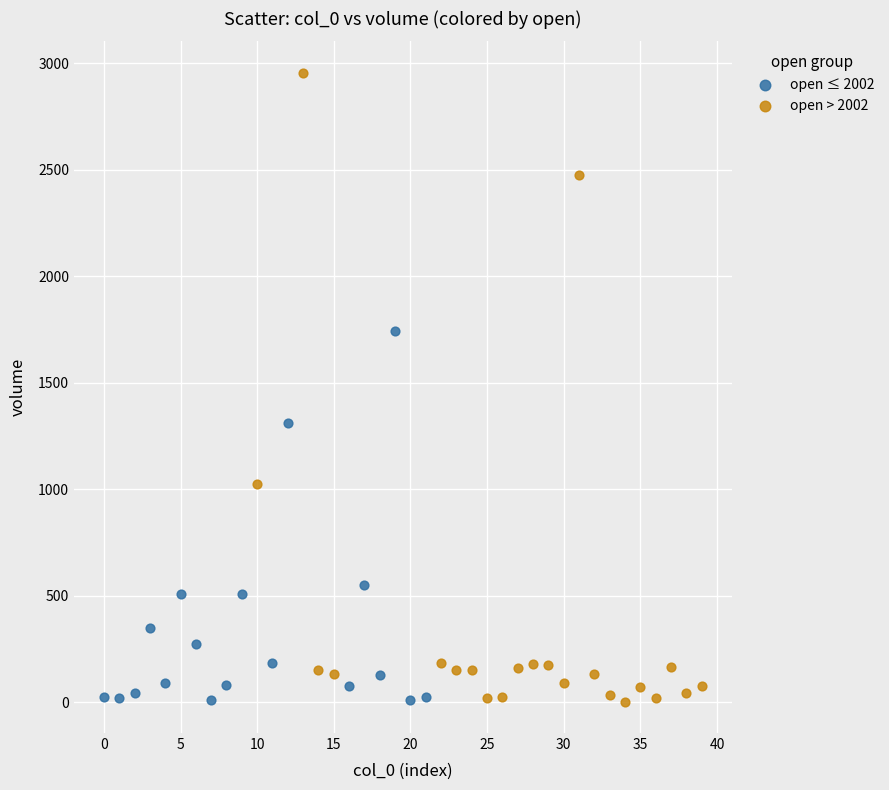

Which series has the largest Y range (max minus min)?

open > 2002